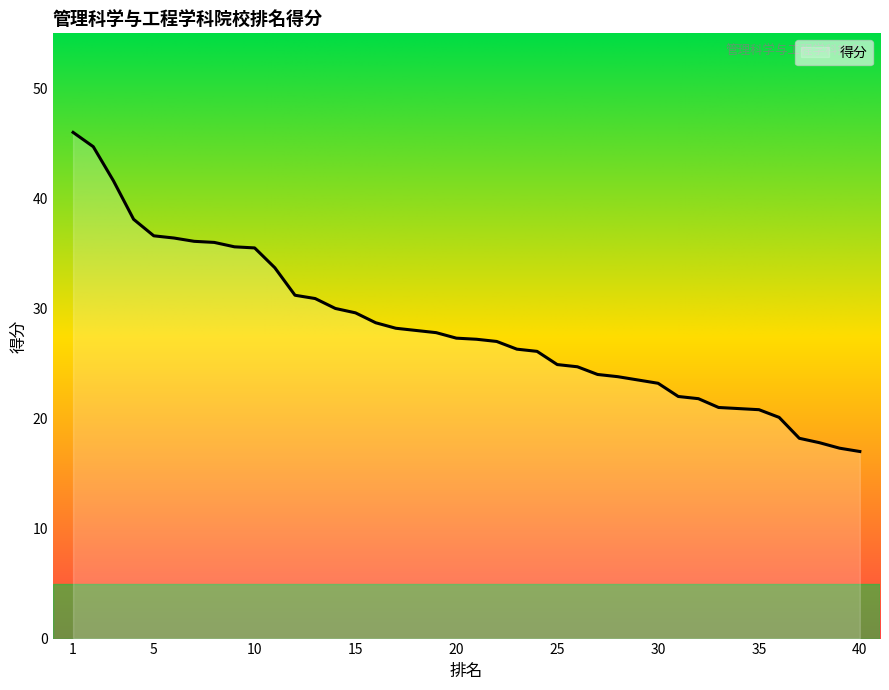

What is the greatest value displayed?

46.0